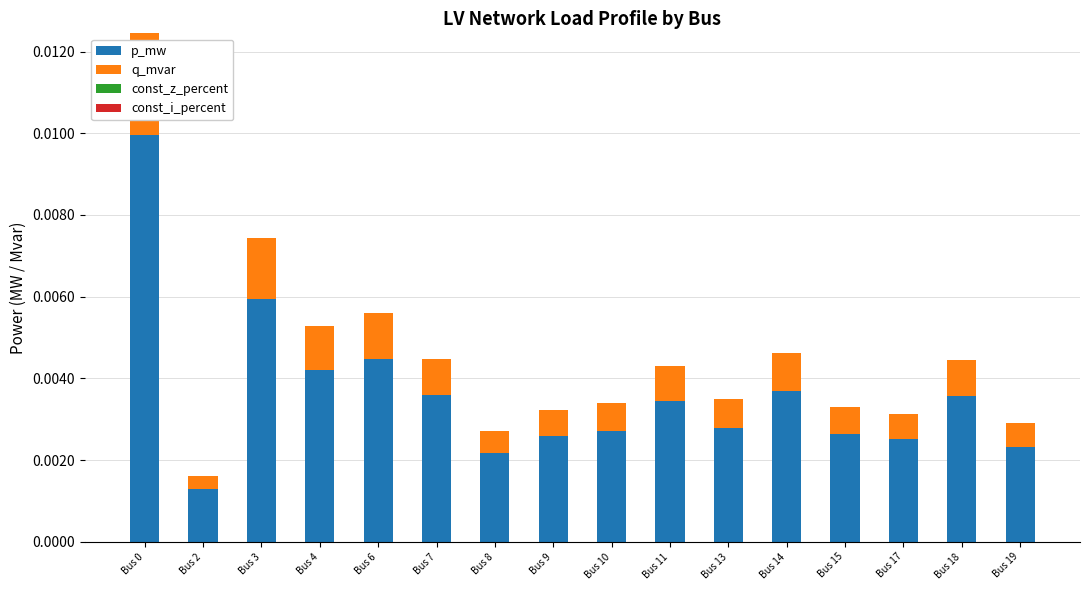

Between Bus 7 and Bus 6, which is larger?

Bus 6